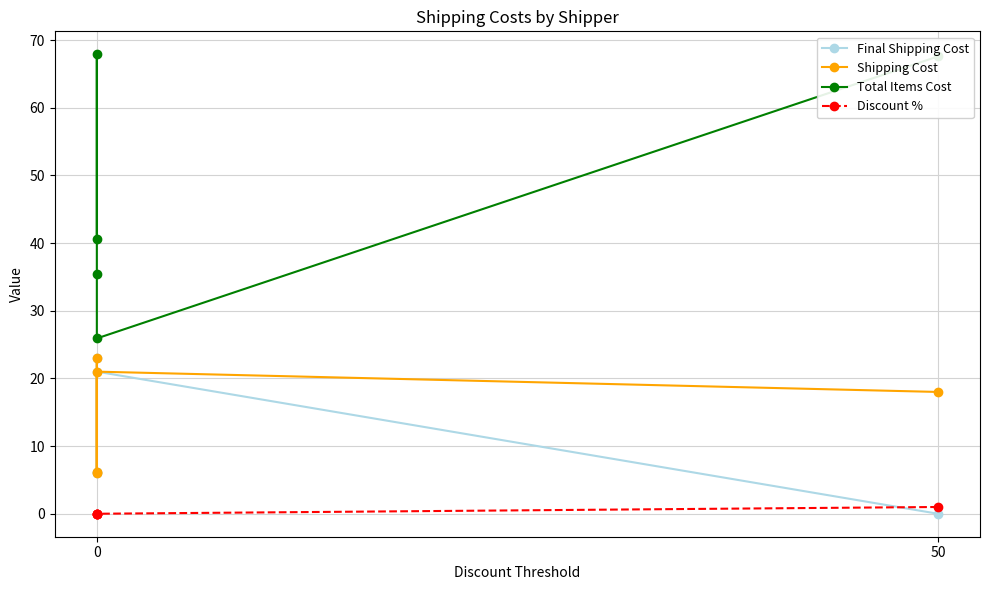

The Final Shipping Cost series shows 14.0 at 0. True or false?

False